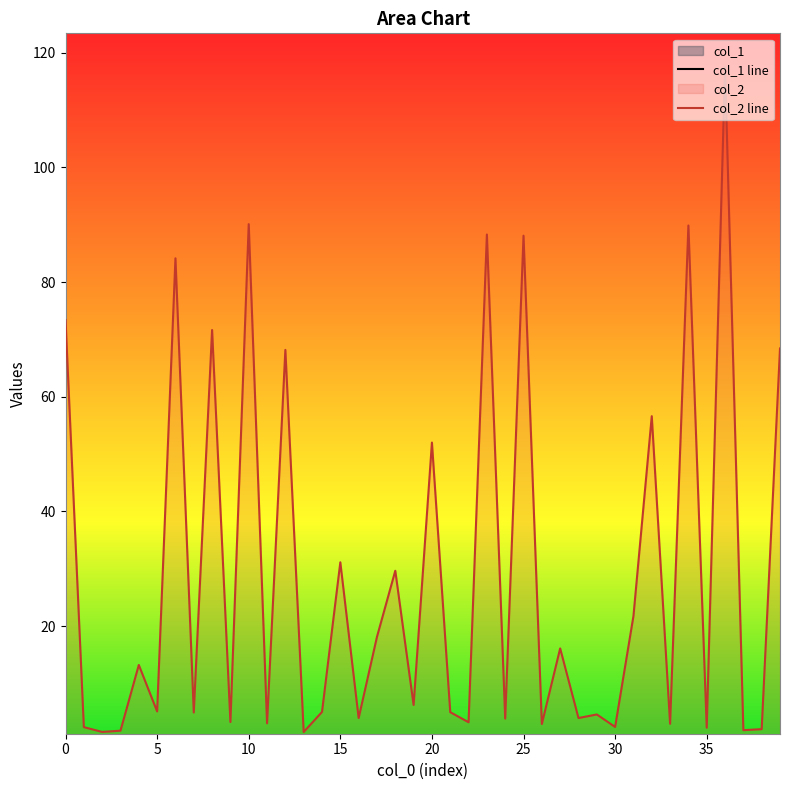

Is it true that col_2 equals 2.4 at 30?

True